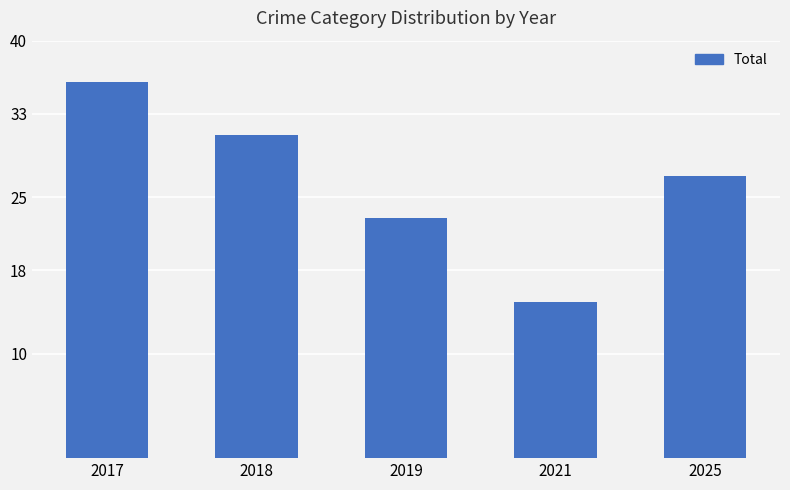

How many distinct data groups are displayed?

1